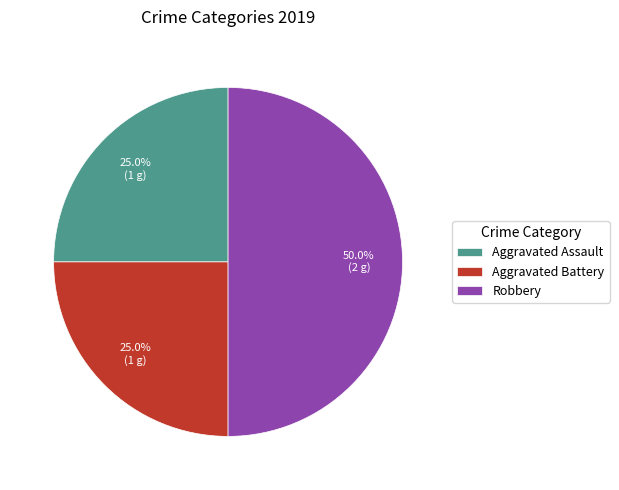

Which category has the biggest portion of the pie?

Robbery